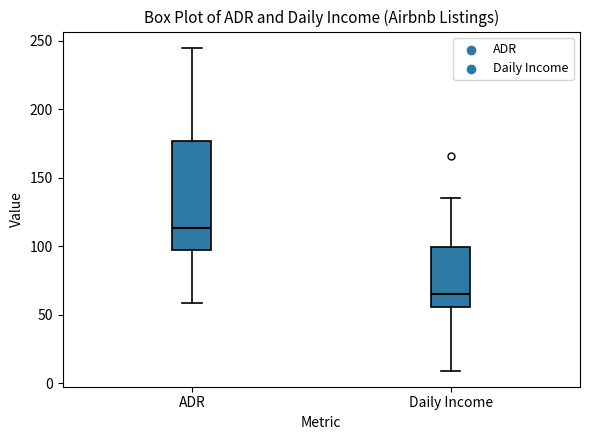

Reading left to right, read every box against the y-axis: the position of its median line, the range the box covers, and the ends of its whiskers. The values are not printed on the chart, so give them approximately, as read against the axis.

ADR: median 115, box 95 to 175, whiskers 60 to 245
Daily Income: median 65, box 55 to 100, whiskers 10 to 135